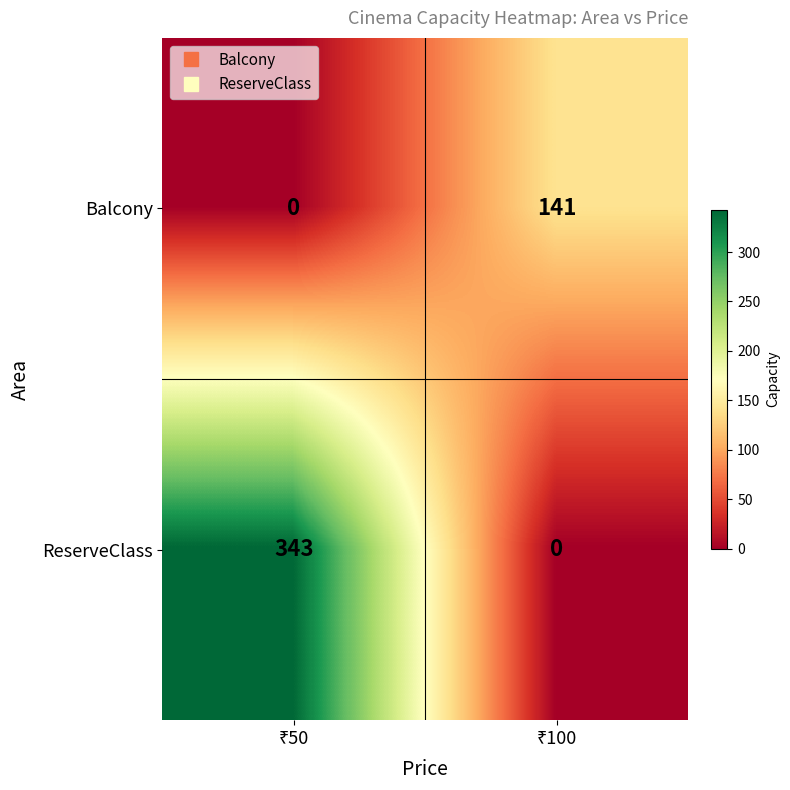

Which series has the largest total across all categories?

ReserveClass